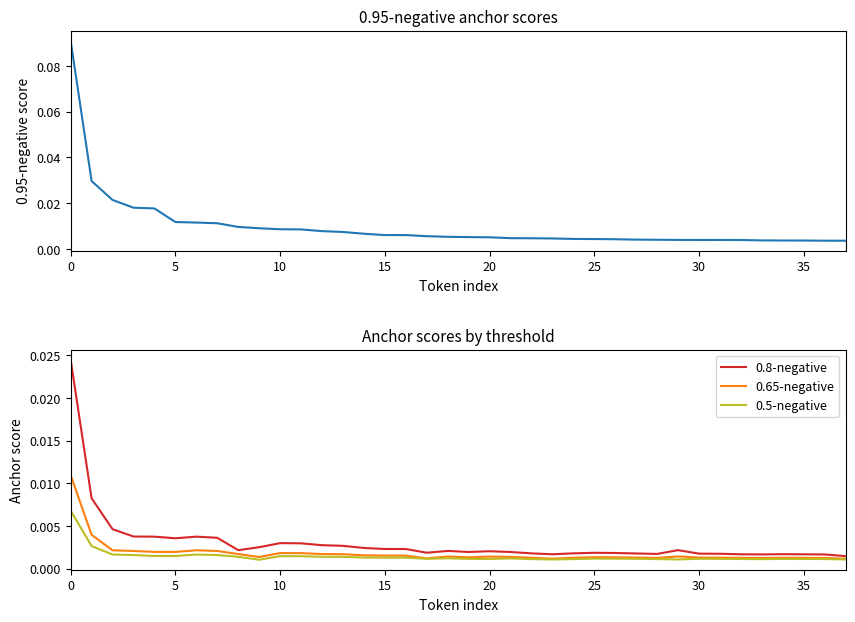

What is the maximum value shown in the chart?

0.1